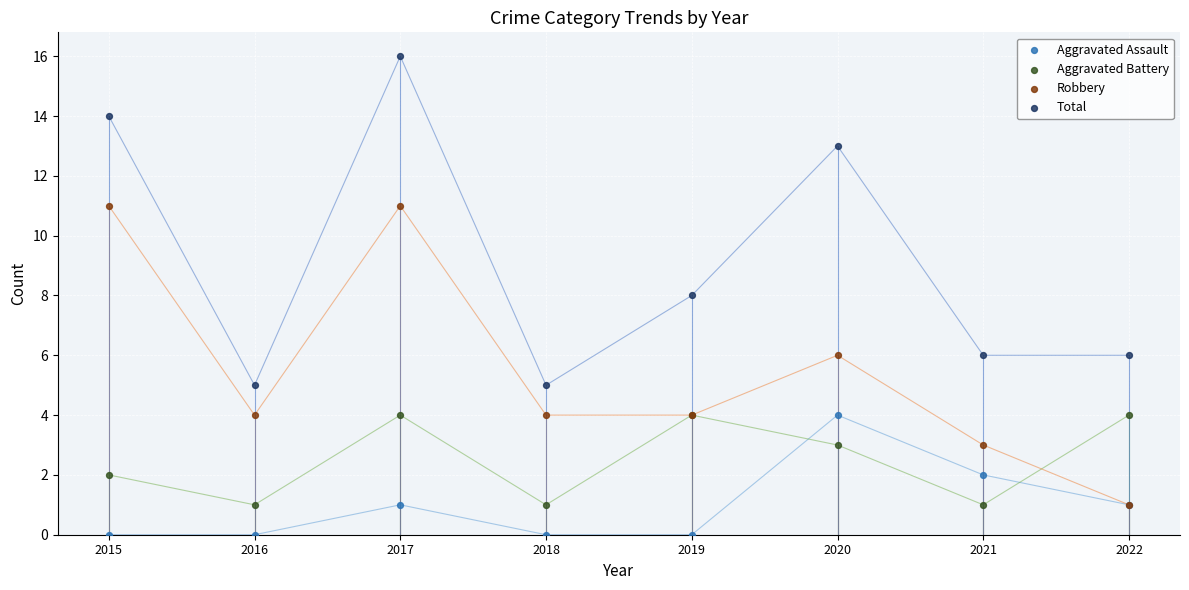

Which series reaches the minimum Y coordinate?

Aggravated Assault